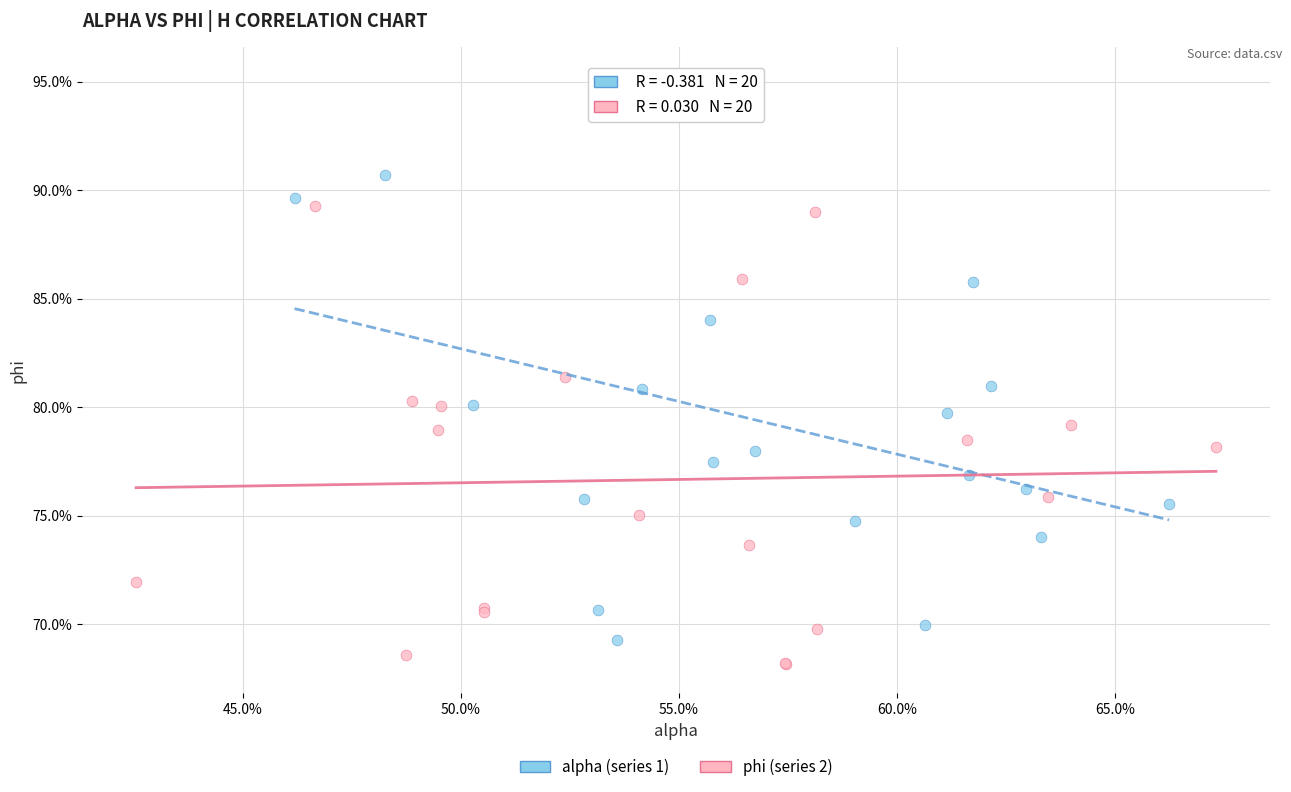

Which series reaches the minimum Y coordinate?

phi (series 2)